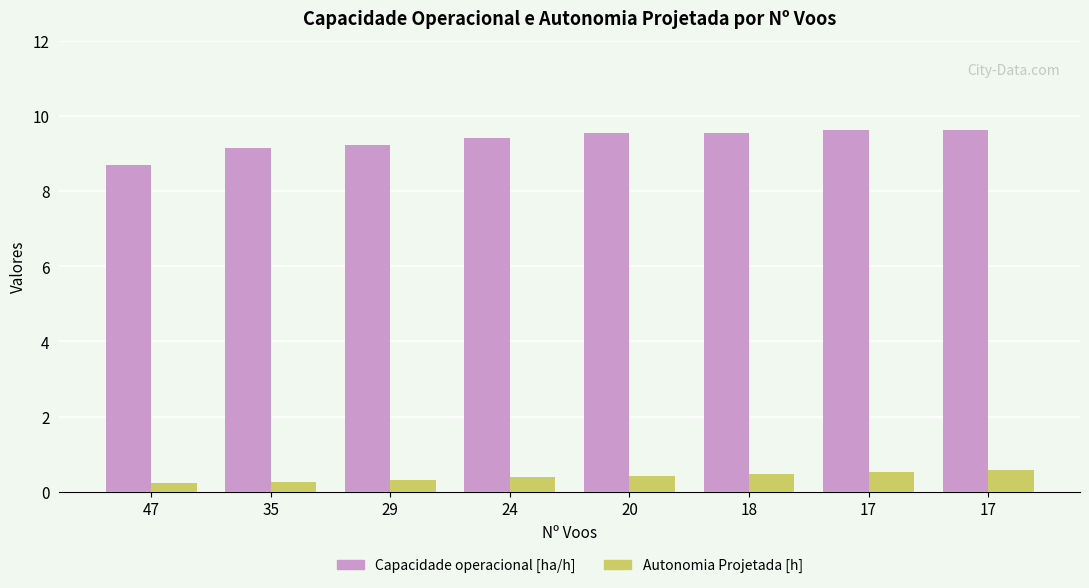

How many categories are shown in the chart?

8